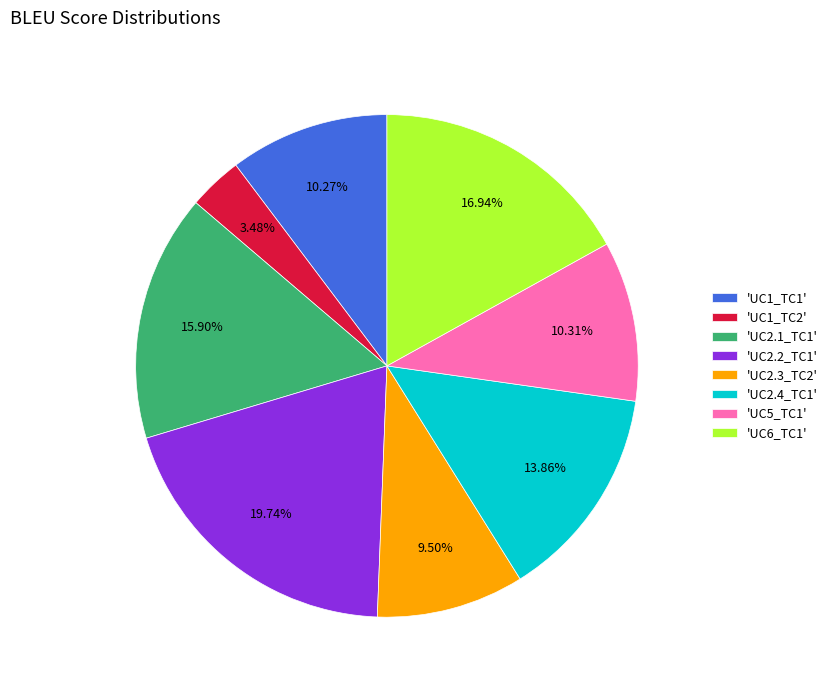

Do 'UC5_TC1' and 'UC2.3_TC2' together represent more than half of the pie?

No